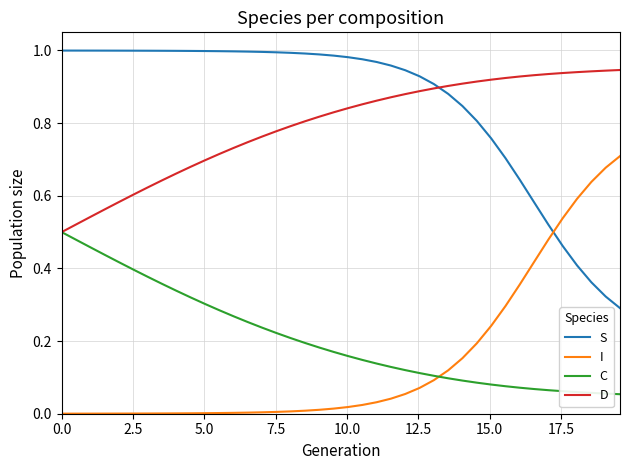

Rank the series by their maximum value, from highest to lowest.

S, D, I, C